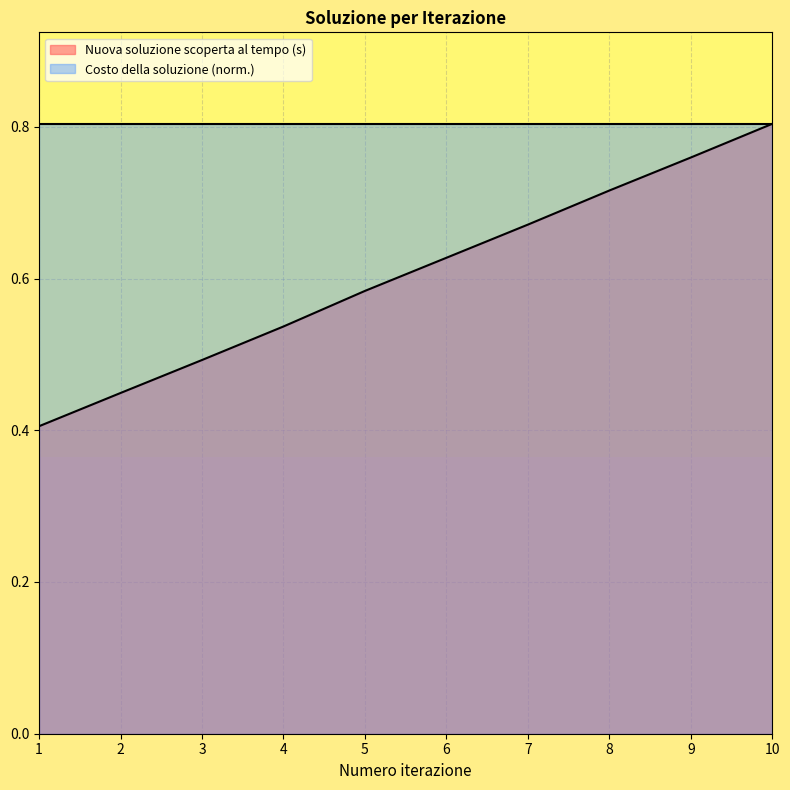

The chart shows a value of 0.4 at 8. True or false?

False